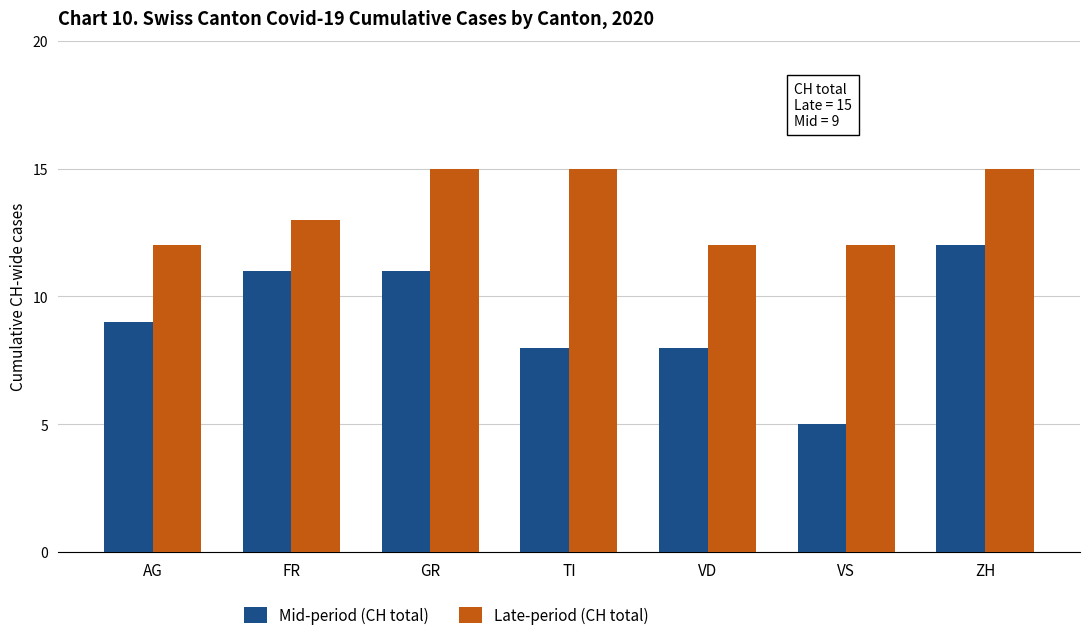

List the series in order of their peak value, lowest first.

Mid-period (CH total), Late-period (CH total)